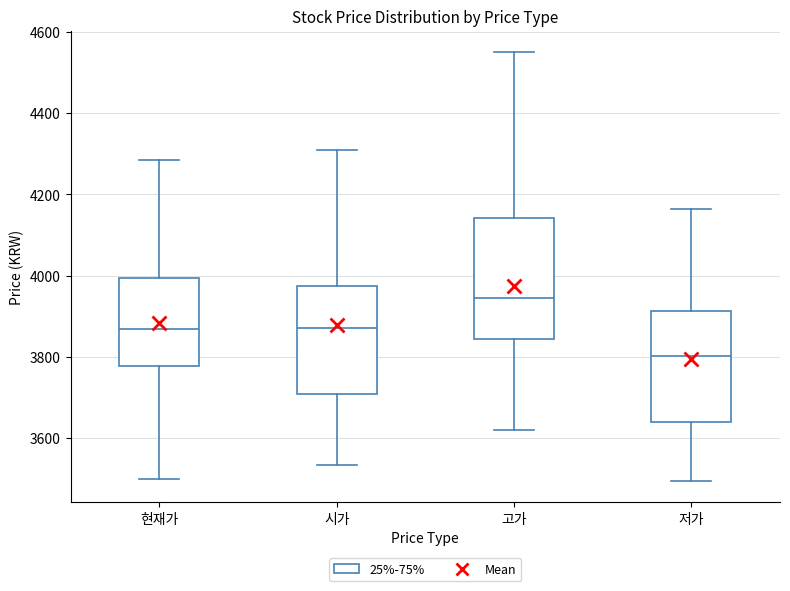

Which box has the highest median line?

고가